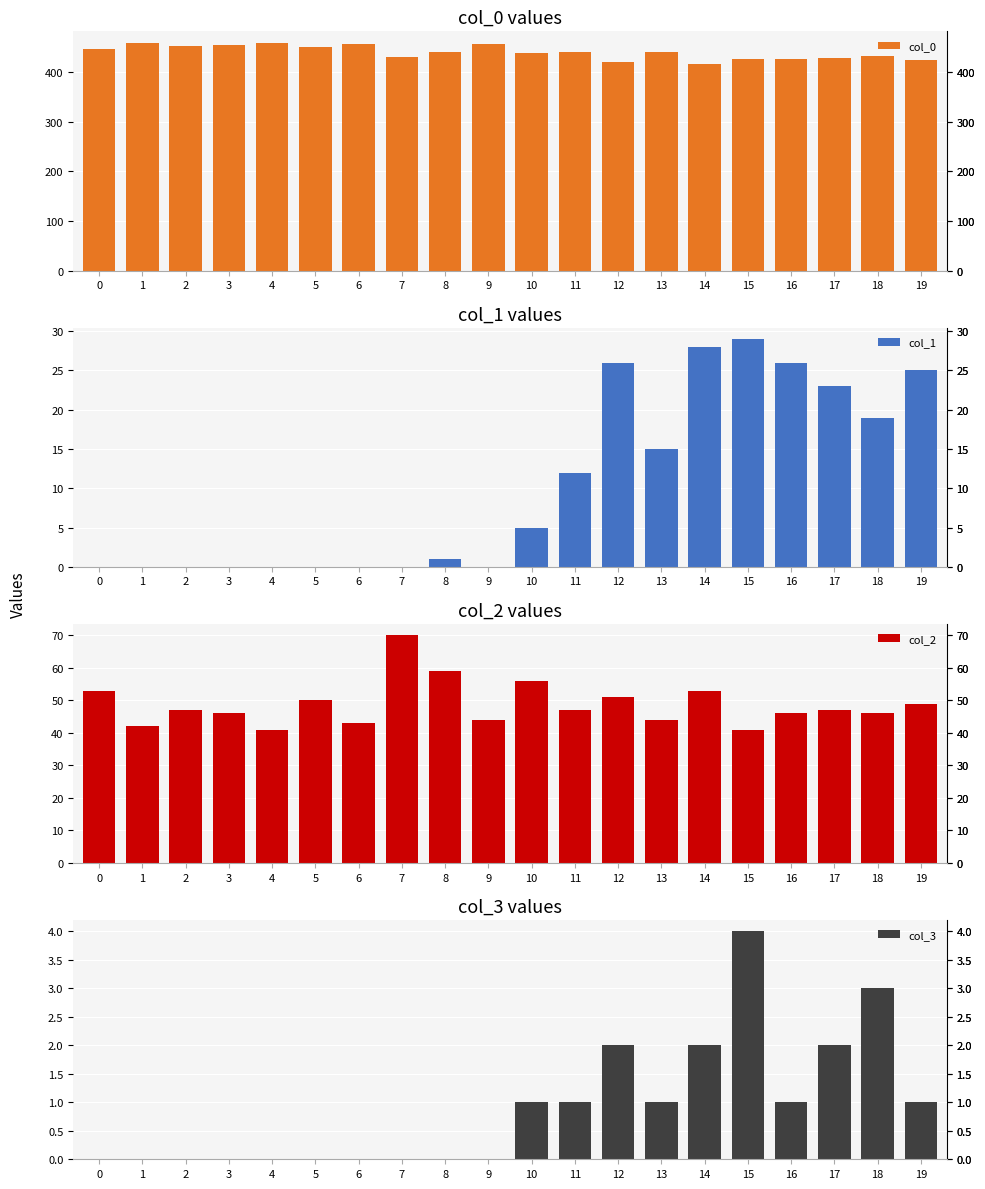

Is the value of col_1 at 2 greater than the value of col_2 at 9?

No